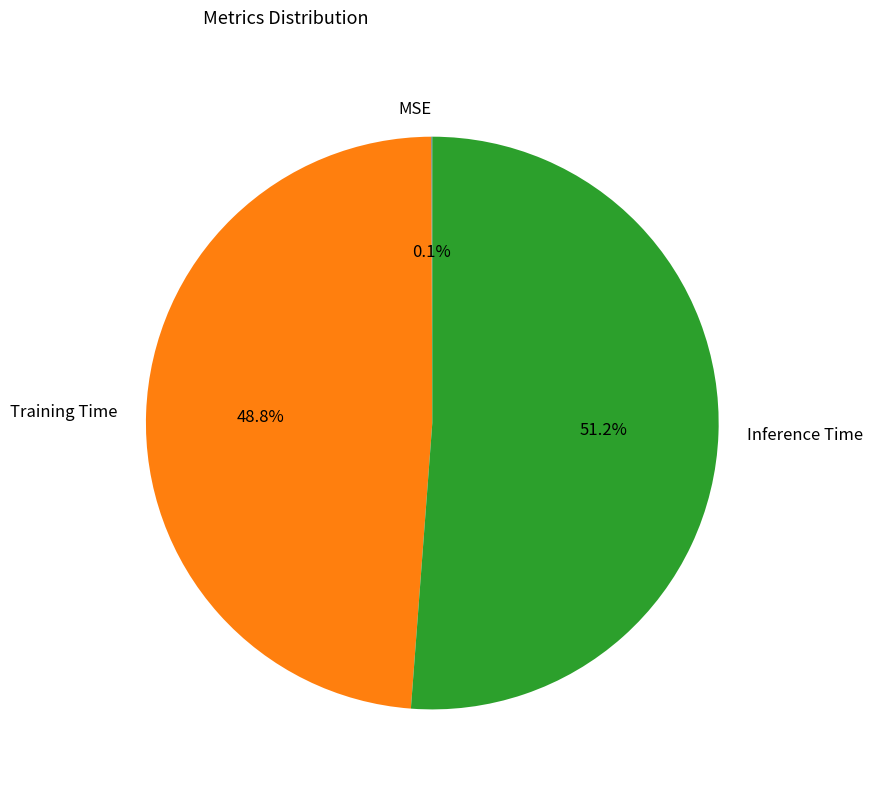

Which slice is the largest?

Inference Time